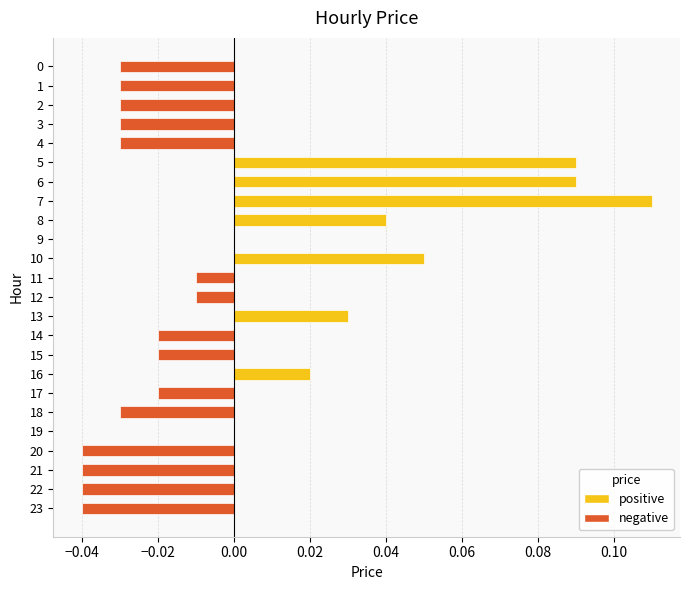

Are the bars horizontal?

Yes